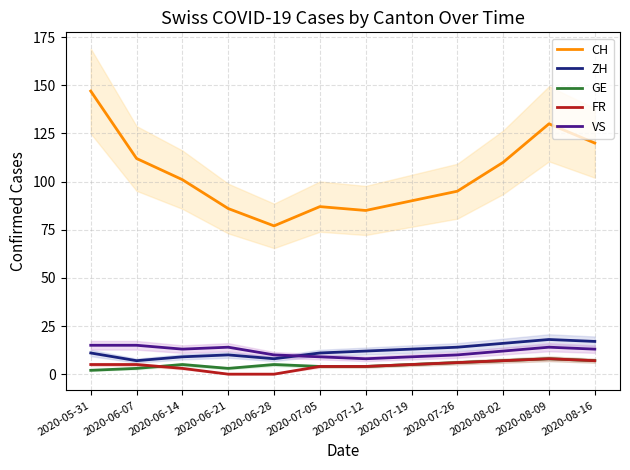

At which category does the chart reach its peak across all series?

2020-05-31